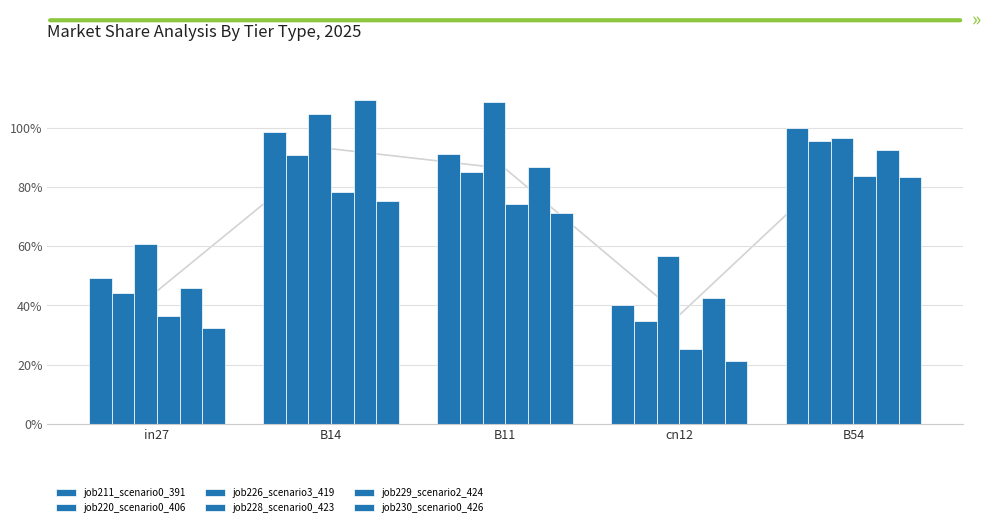

What position from the left is B54?

5